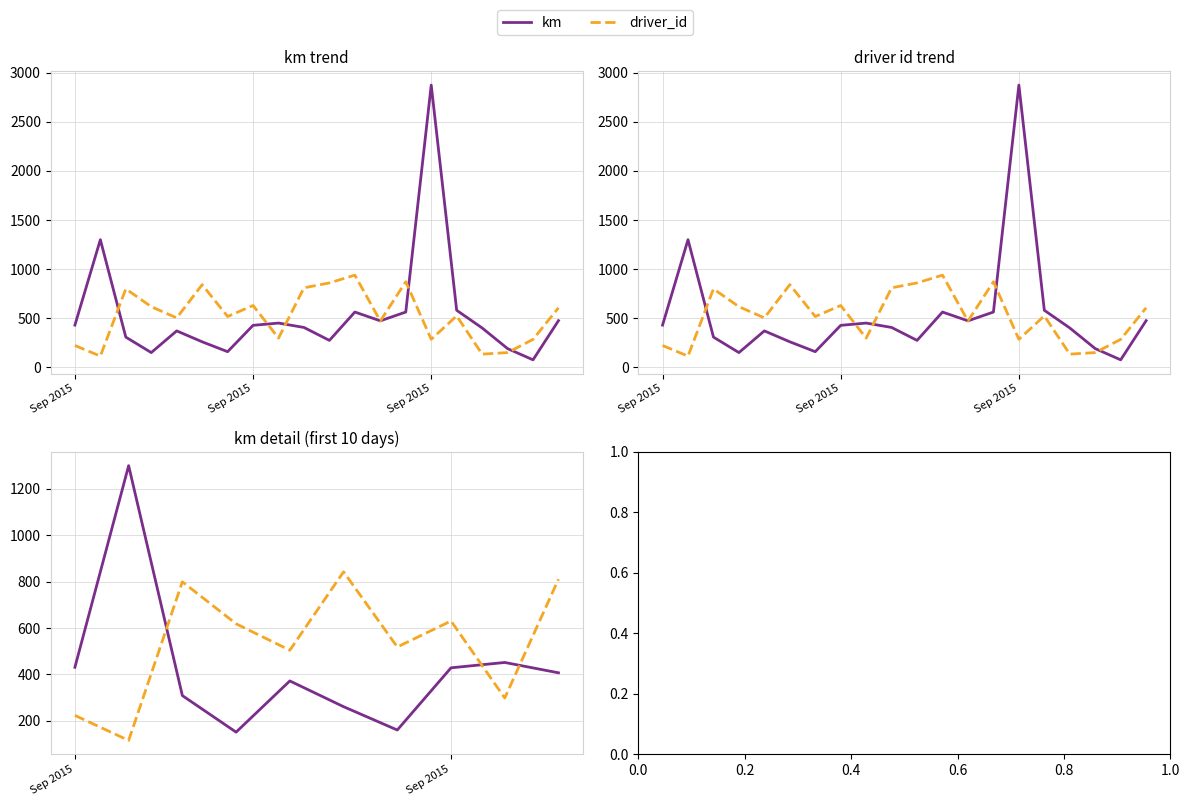

Which label corresponds to the largest value in the chart?

Sep 2015